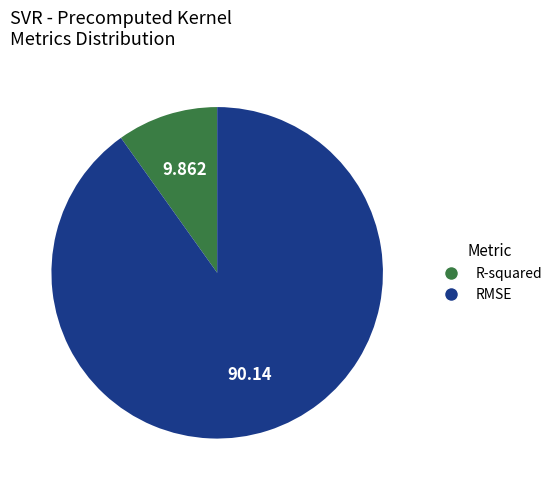

How many segments does this pie chart have?

2